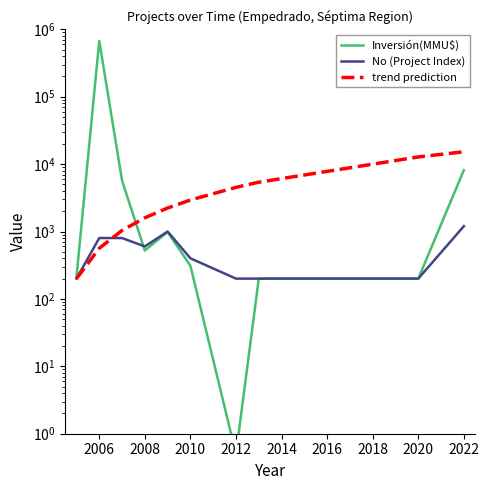

Rank the series by their maximum value, from lowest to highest.

No (Project Index), trend prediction, Inversión(MMU$)